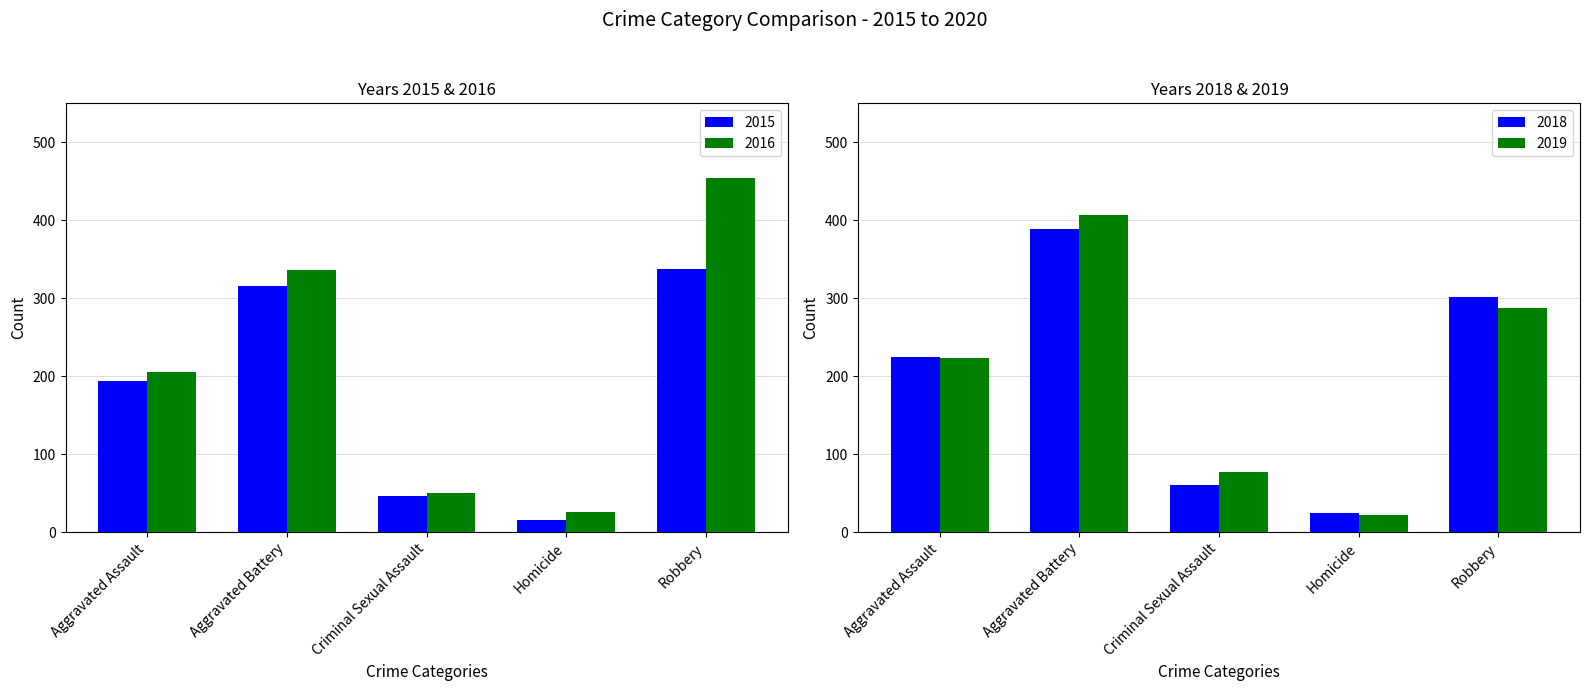

What is the average value of the 2015 series?

182